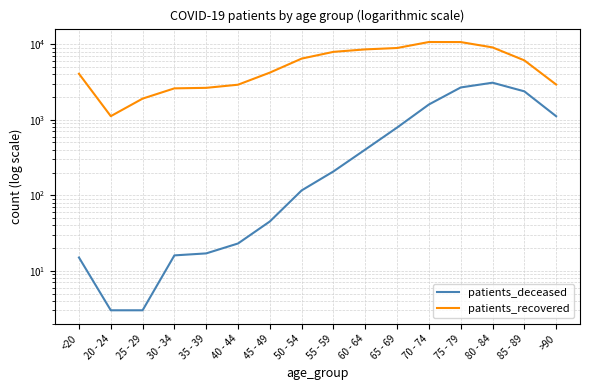

Rank the categories by patients_deceased value from lowest to highest.

20 - 24, 25 - 29, <20, 30 - 34, 35 - 39, 40 - 44, 45 - 49, 50 - 54, 55 - 59, 60 - 64, 65 - 69, >90, 70 - 74, 85 - 89, 75 - 79, 80 - 84